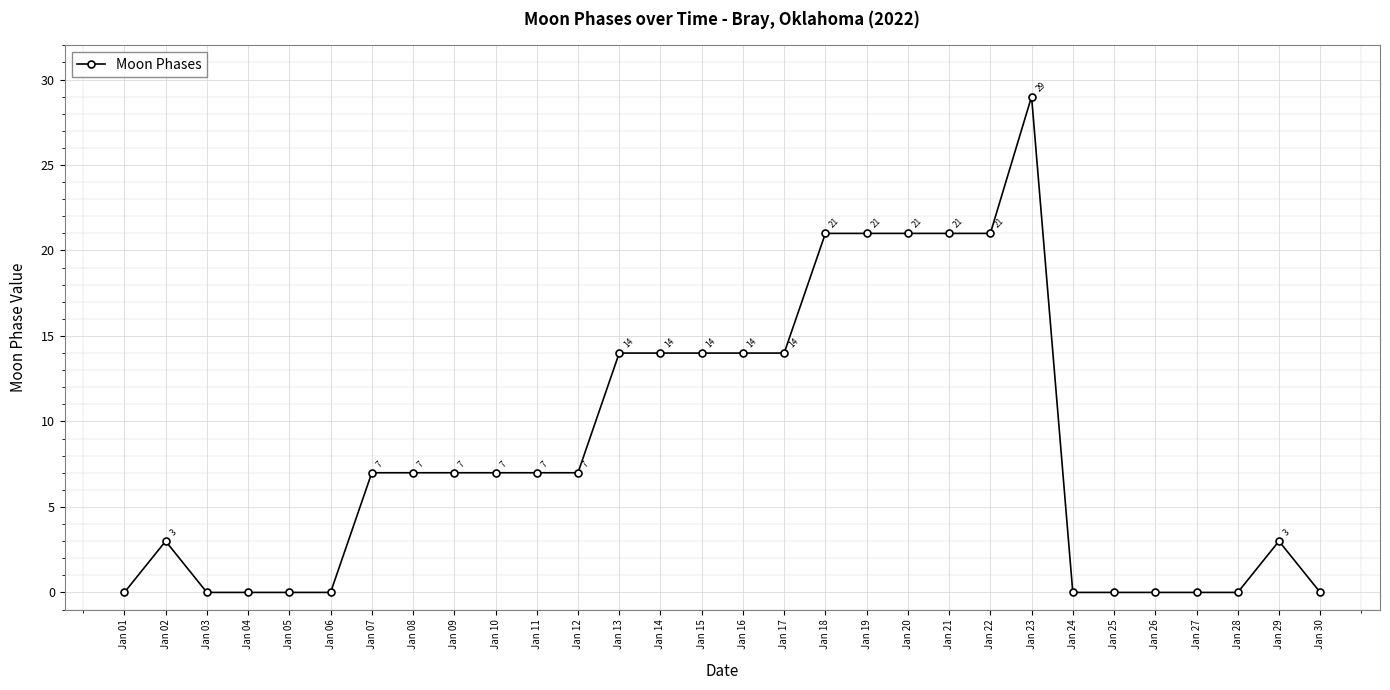

Where is the first local maximum?

Jan 02